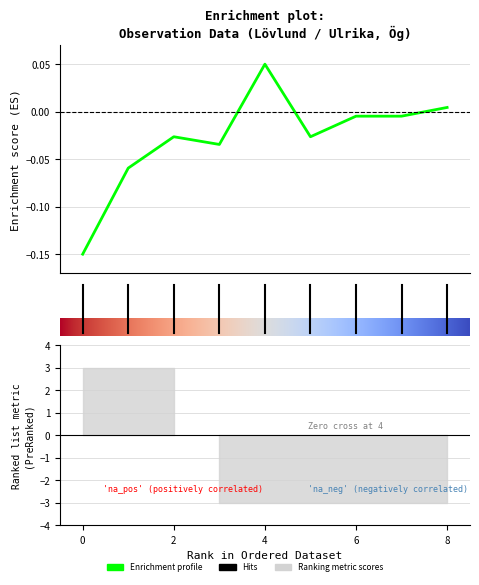

What is the smallest value displayed?

-0.1